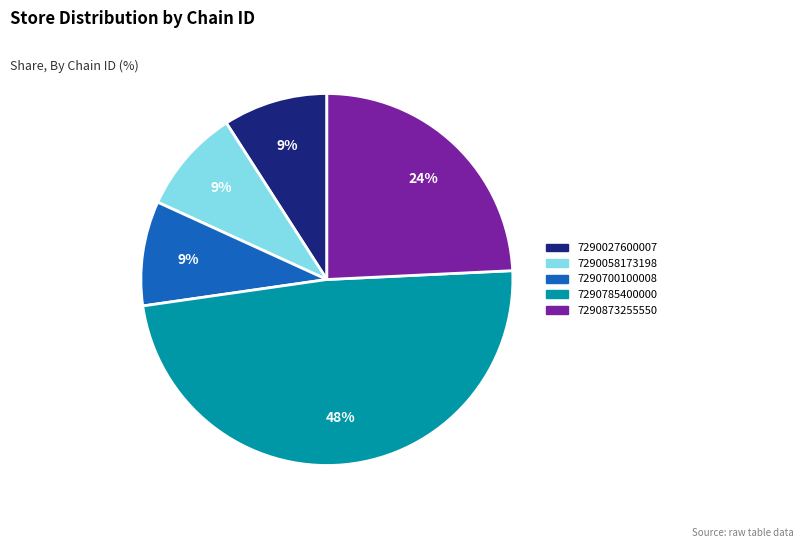

Do 7290058173198 and 7290700100008 together represent more than half of the pie?

No